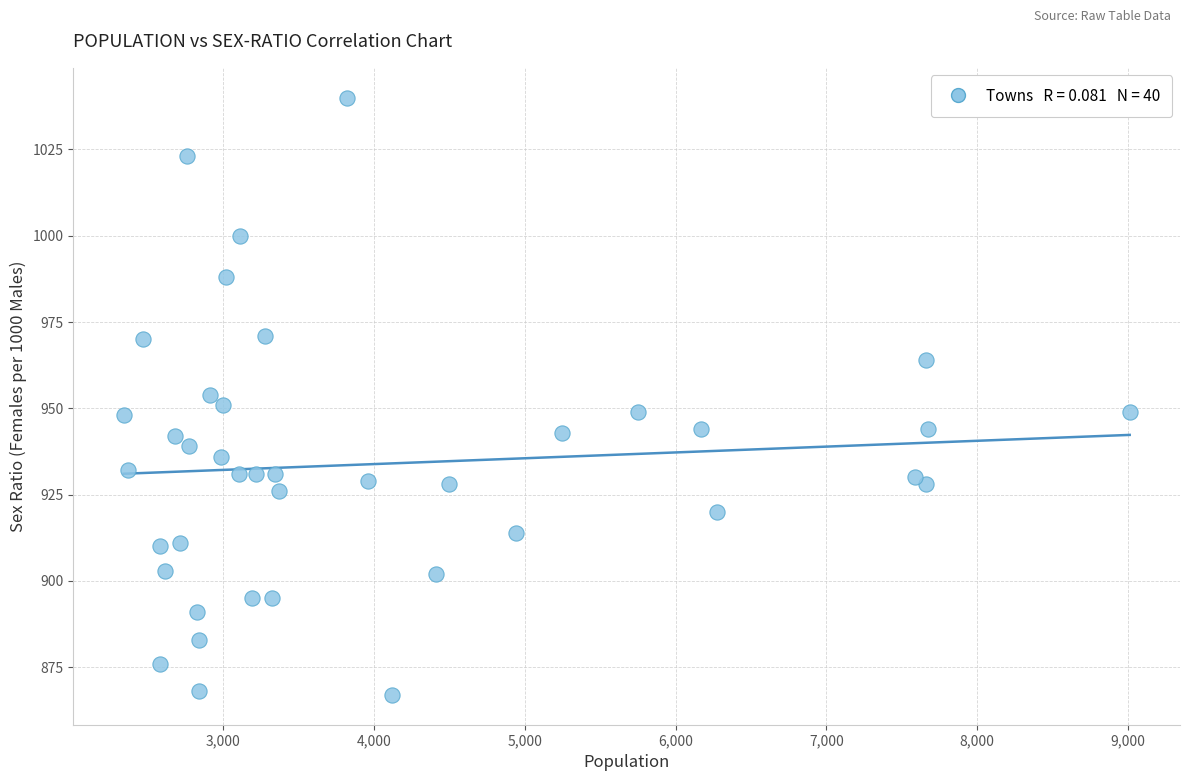

What is the range of Y values (max minus min)?

173